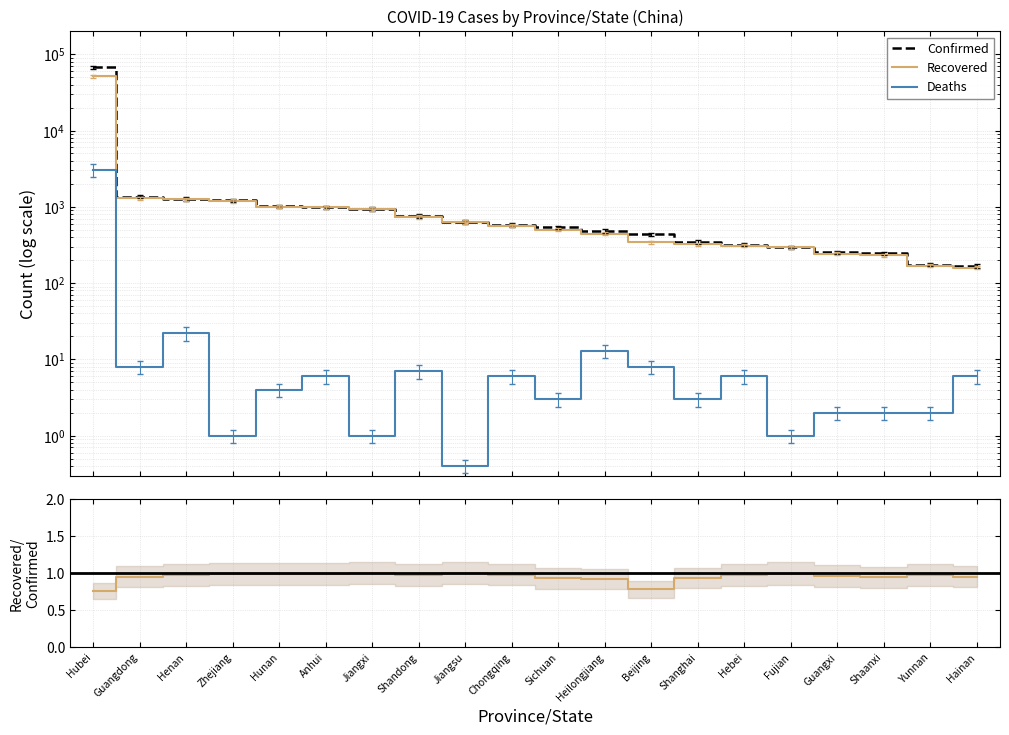

Reading left to right, list all the values displayed in this chart.

Confirmed: 67786.0	1356.0	1273.0	1215.0	1018.0	990.0	935.0	760.0	631.0	576.0	539.0	482.0	436.0	346.0	318.0	296.0	252.0	245.0	174.0	168.0
Recovered: 51553.0	1296.0	1249.0	1197.0	1005.0	984.0	934.0	739.0	630.0	566.0	503.0	446.0	342.0	324.0	310.0	295.0	243.0	232.0	170.0	160.0
Deaths: 3062.0	8.0	22.0	1.0	4.0	6.0	1.0	7.0	0.4	6.0	3.0	13.0	8.0	3.0	6.0	1.0	2.0	2.0	2.0	6.0
Recovered/Confirmed: 0.8	1.0	1.0	1.0	1.0	1.0	1.0	1.0	1.0	1.0	0.9	0.9	0.8	0.9	1.0	1.0	1.0	0.9	1.0	1.0